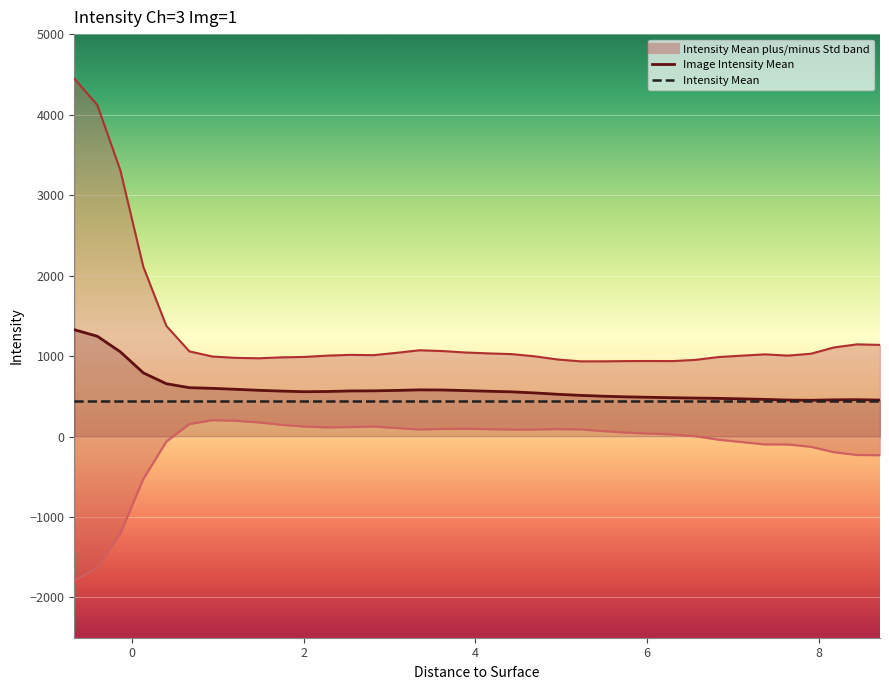

Rank the series by their average value, from lowest to highest.

Intensity Mean minus Std, Image Intensity Mean, Intensity Mean plus Std